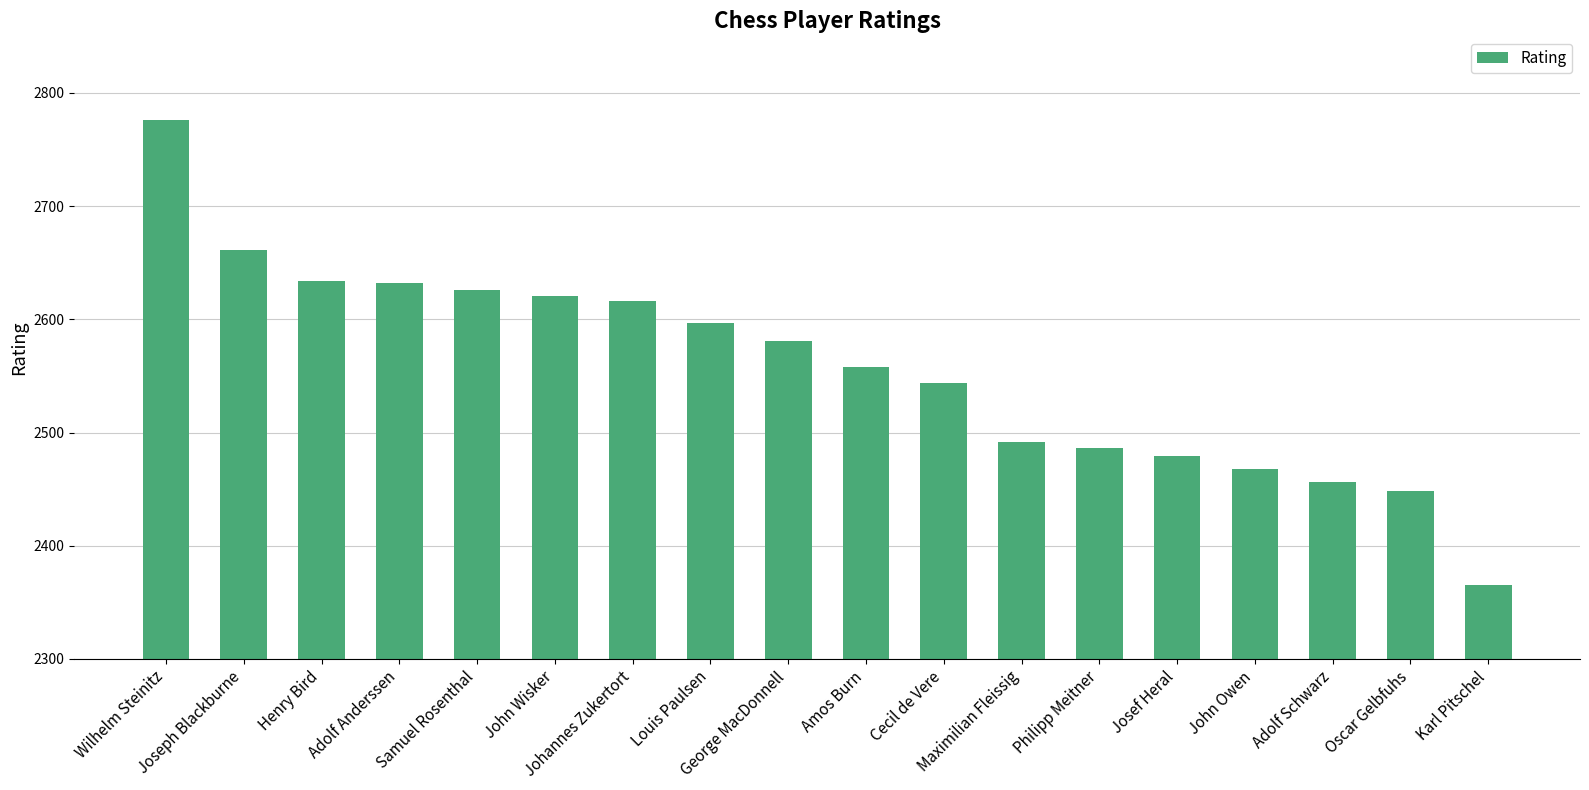

What is the value of the 17th bar from the left?

2448